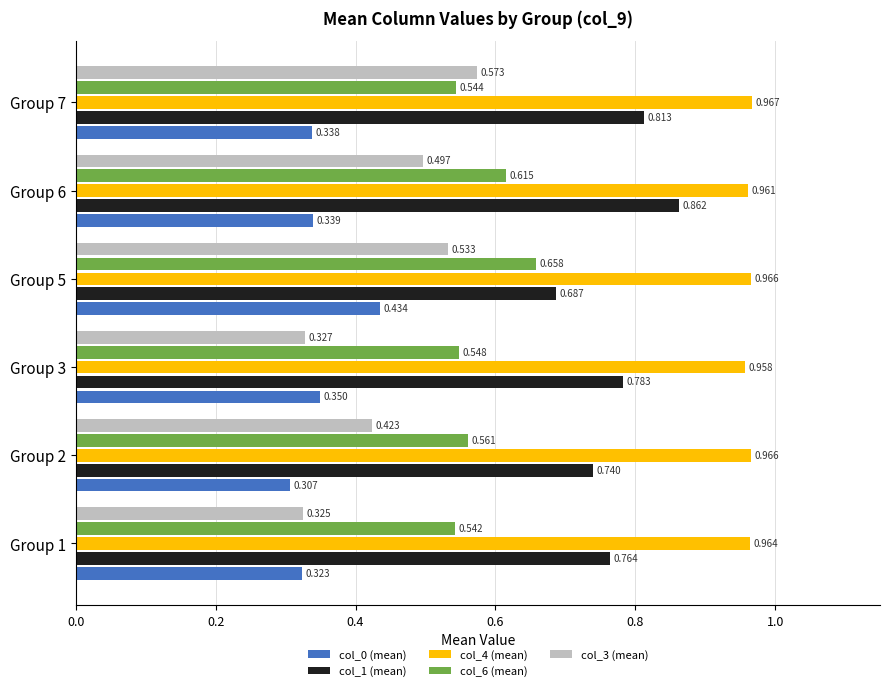

Is the value of col_6 (mean) at Group 7 greater than the value of col_3 (mean) at Group 3?

Yes